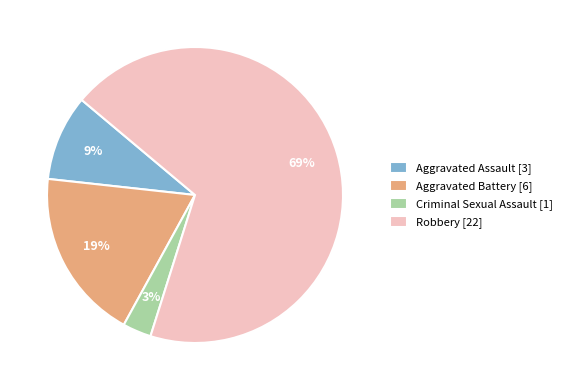

To the nearest percent, what is the difference between the largest and smallest slice percentages?

66%